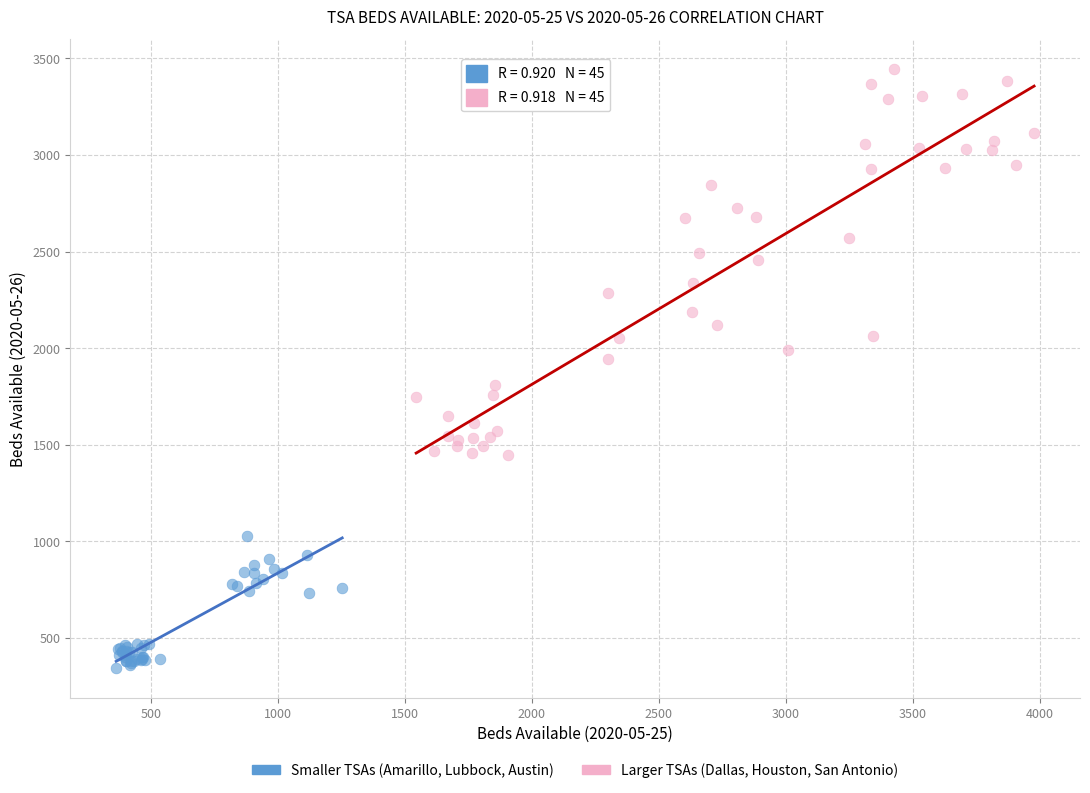

Which series reaches the maximum Y coordinate?

Larger TSAs (Dallas, Houston, San Antonio)